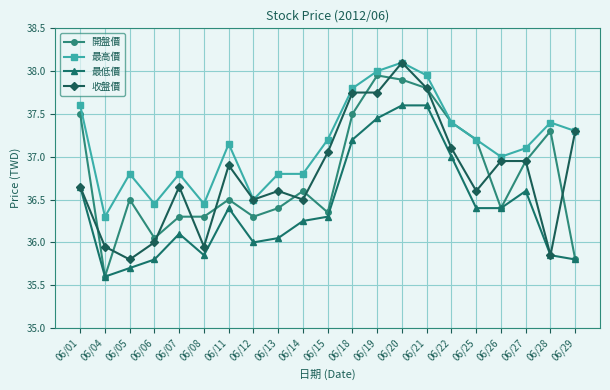

What is the total value across all series at 06/06?

144.3